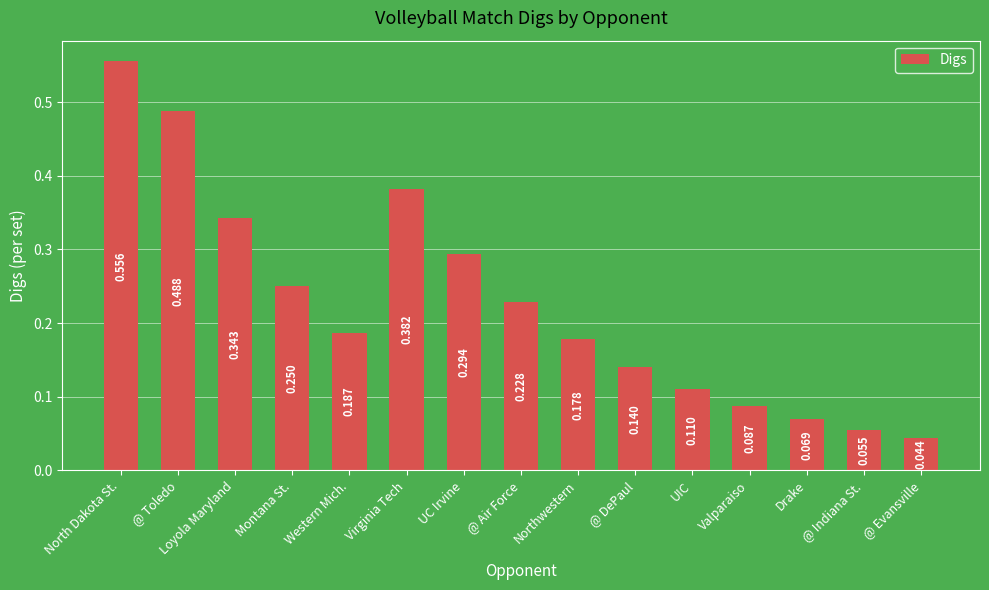

What position from the left is @ Evansville?

15